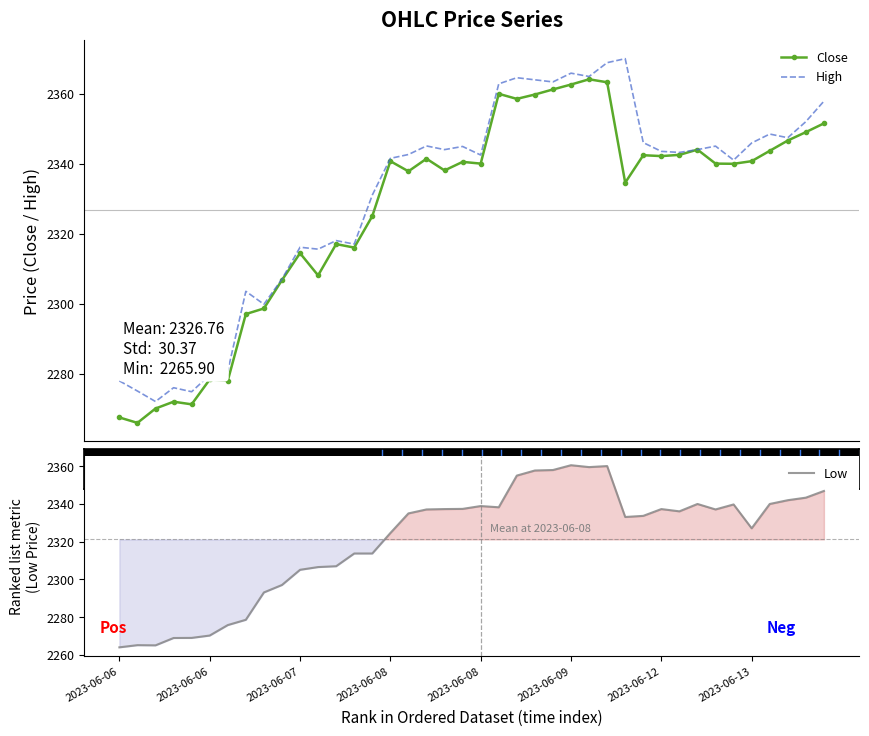

Is this an area chart (filled region under the line)?

No